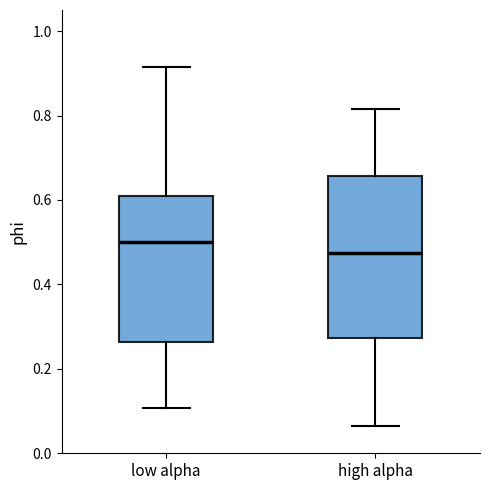

Which box's median line is the lowest?

high alpha